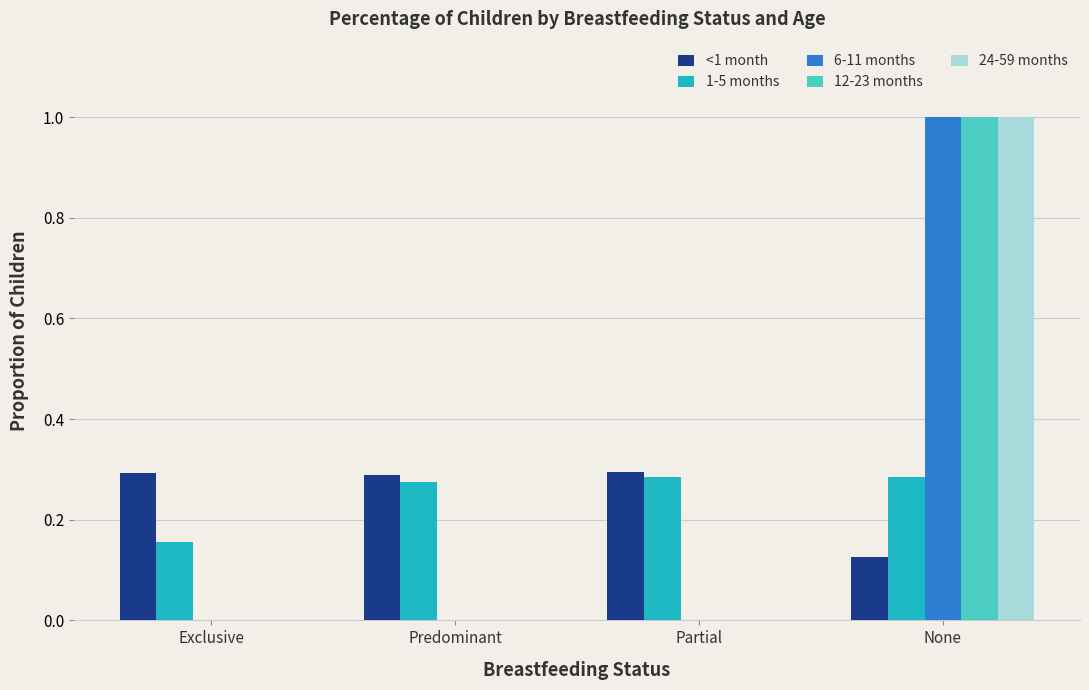

At which label is 1-5 months closest to 0?

Exclusive